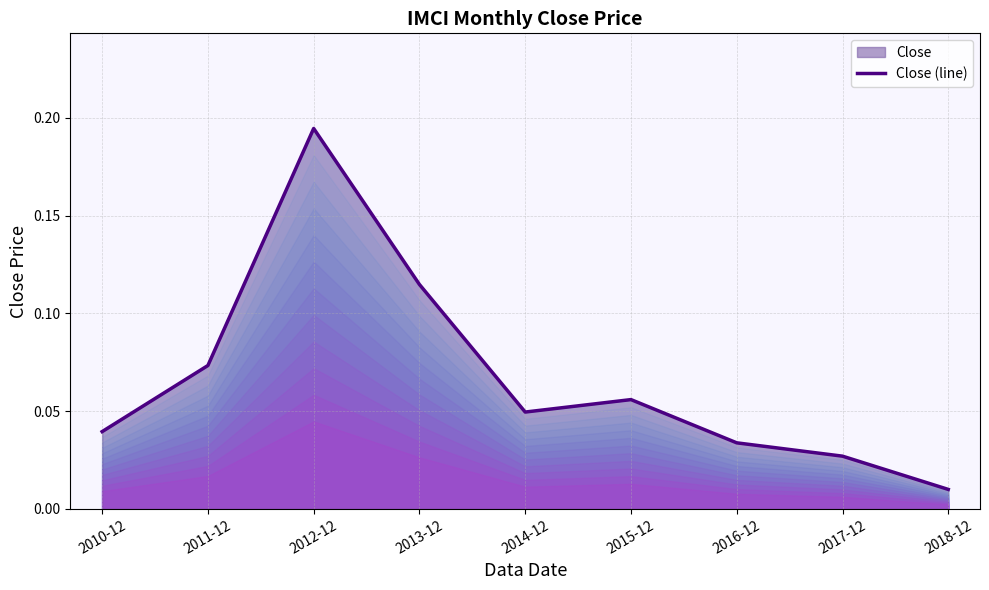

Reading right to left, list all the values displayed in this chart.

2018-12=0.0	2017-12=0.0	2016-12=0.0	2015-12=0.1	2014-12=0.0	2013-12=0.1	2012-12=0.2	2011-12=0.1	2010-12=0.0